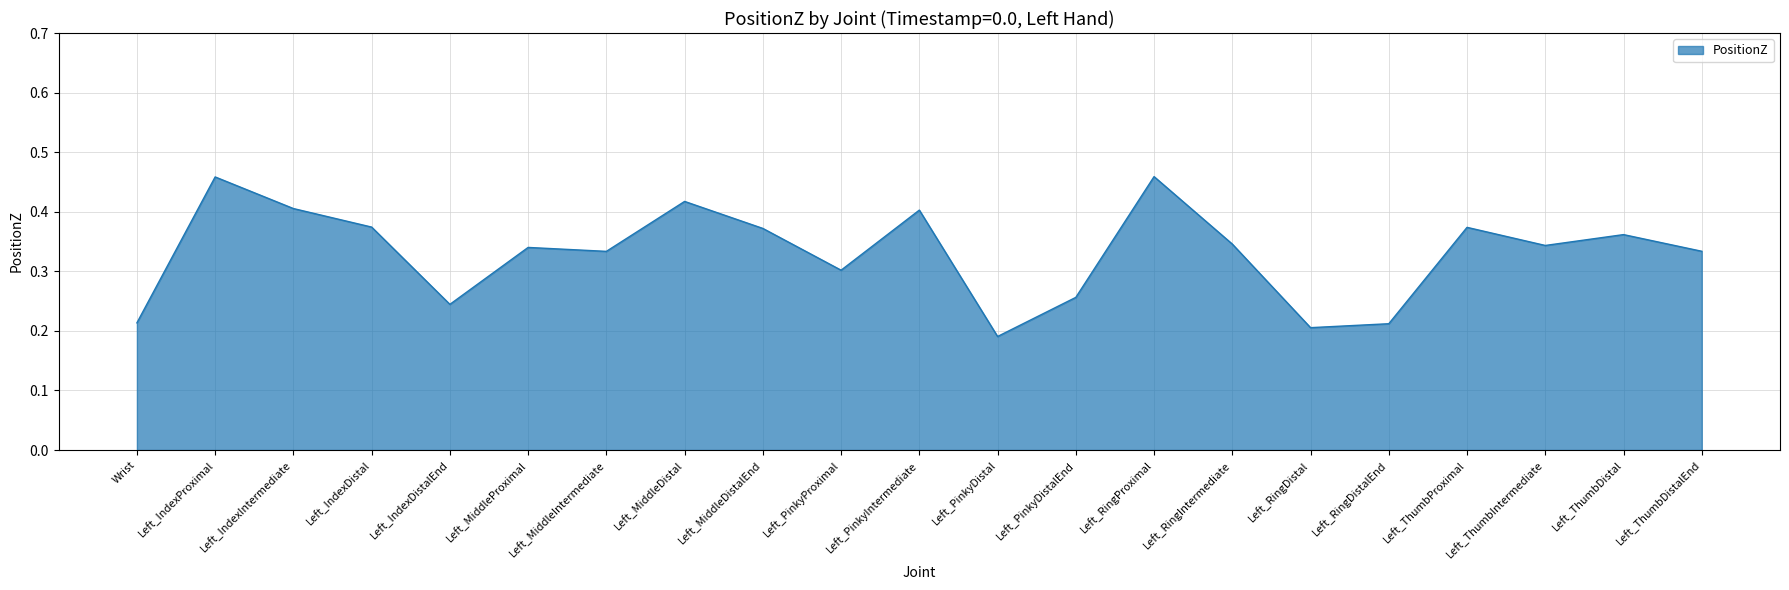

Which label corresponds to the smallest value in the chart?

Left_PinkyDistal